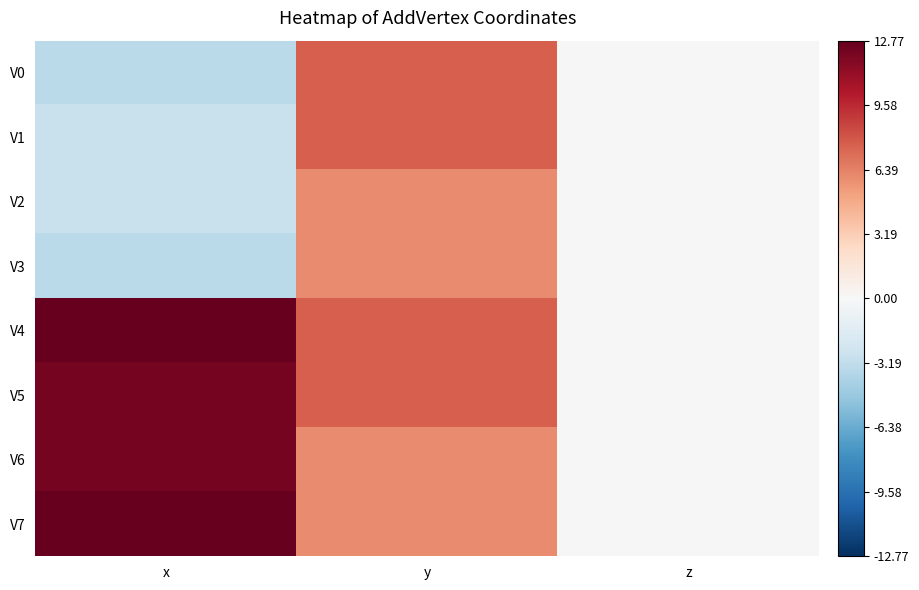

What is the spread (max minus min) of values at x?

16.2